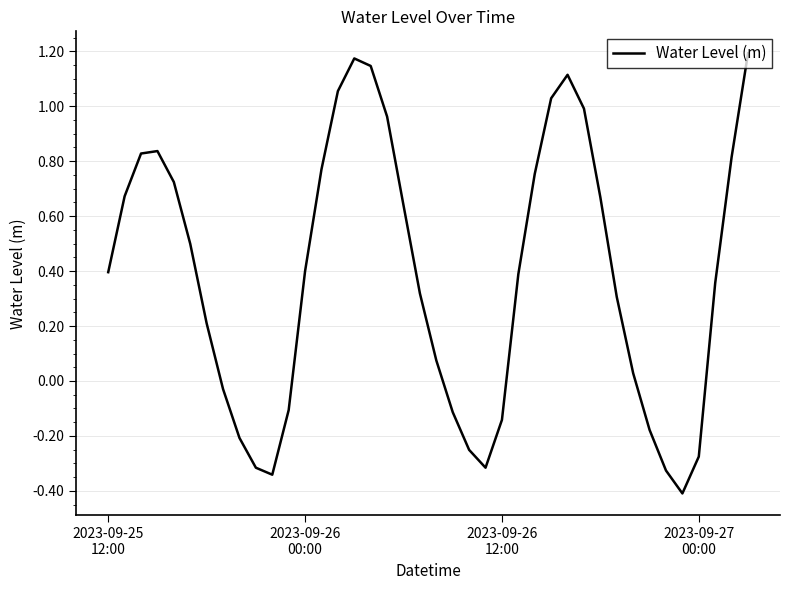

What is the difference between the maximum and minimum values?

1.6